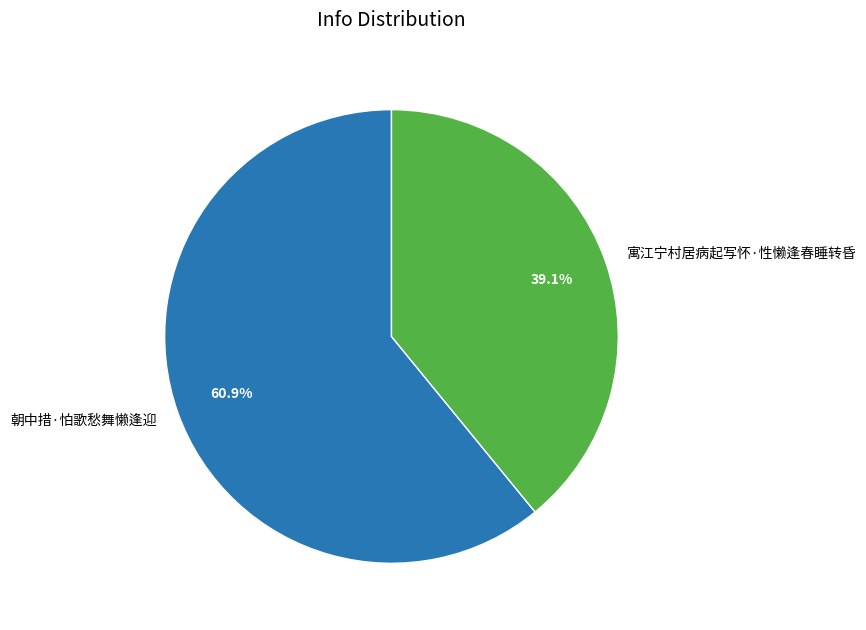

What percentage is the 朝中措·怕歌愁舞懒逢迎 slice, to the nearest percent?

61%